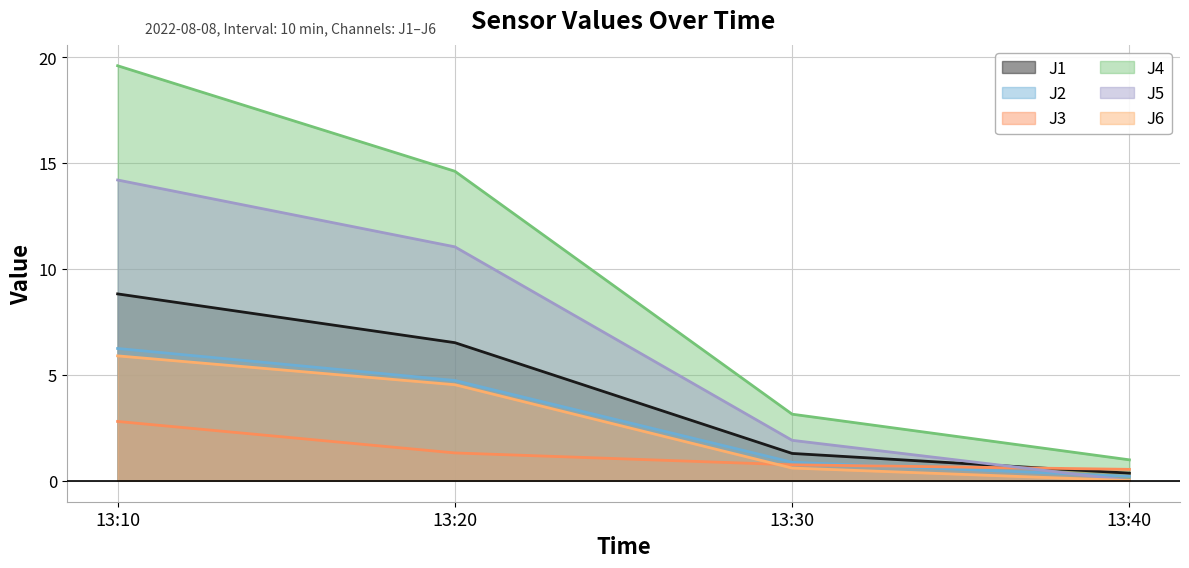

True or false: J6 has a value of 1.0 at 13:30.

False